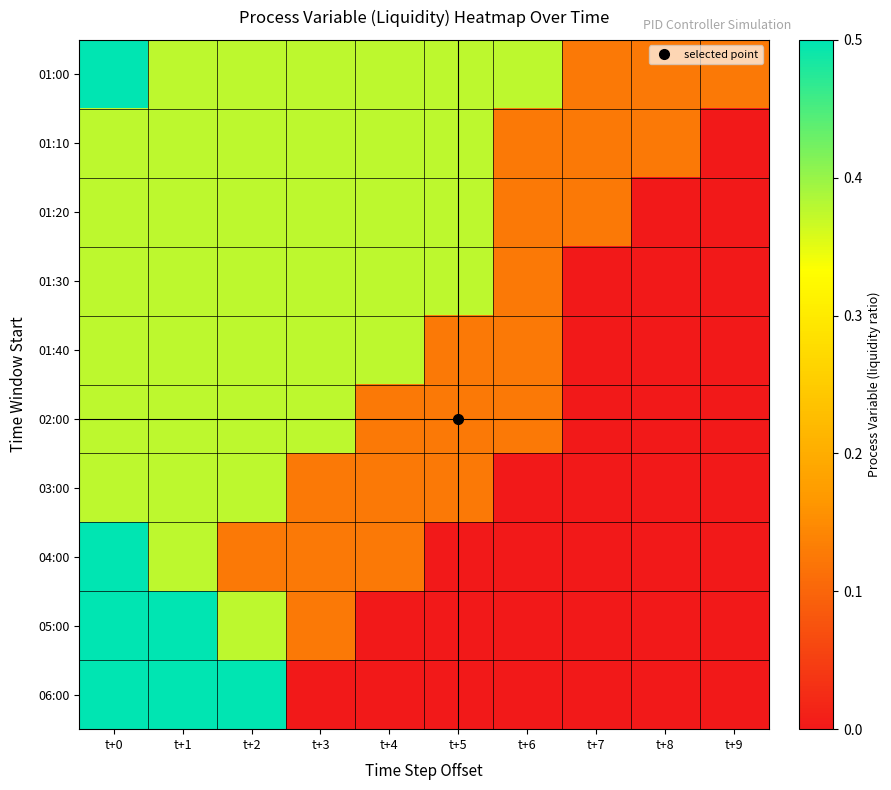

Between t+5 and t+8, which series saw the biggest shift?

01:20